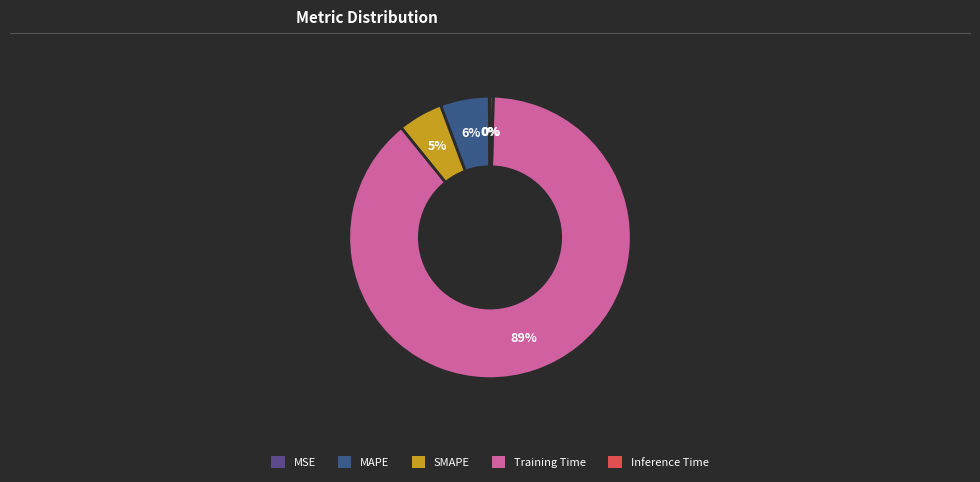

How many segments does this pie chart have?

5